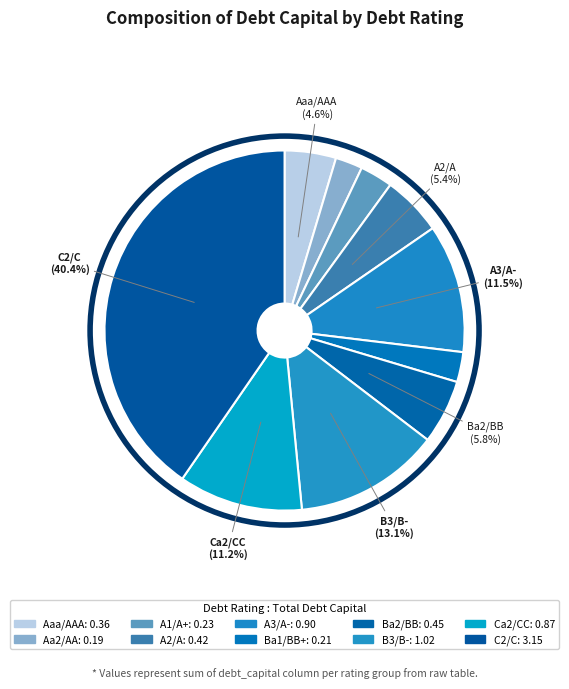

What is the largest slice in the pie chart?

C2/C